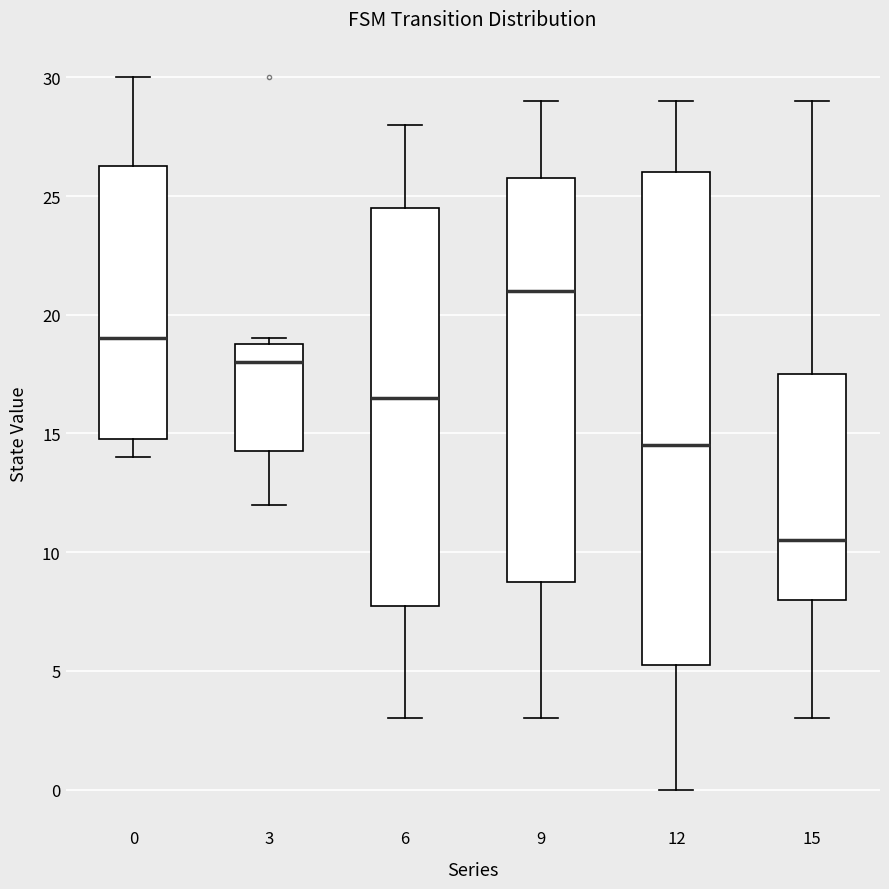

Which box's median line is the lowest?

15